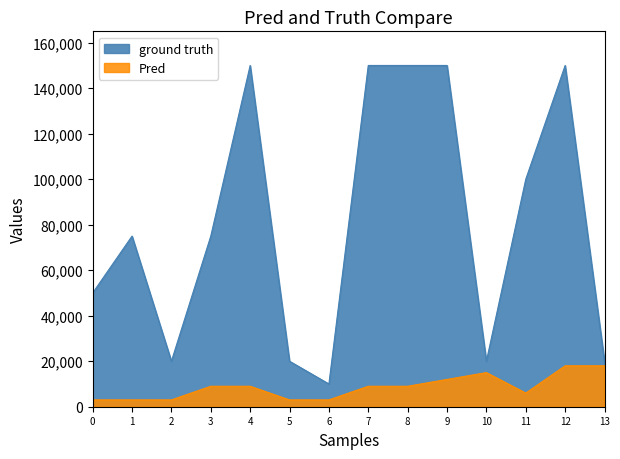

At how many categories does at least one series exceed 121846?

5